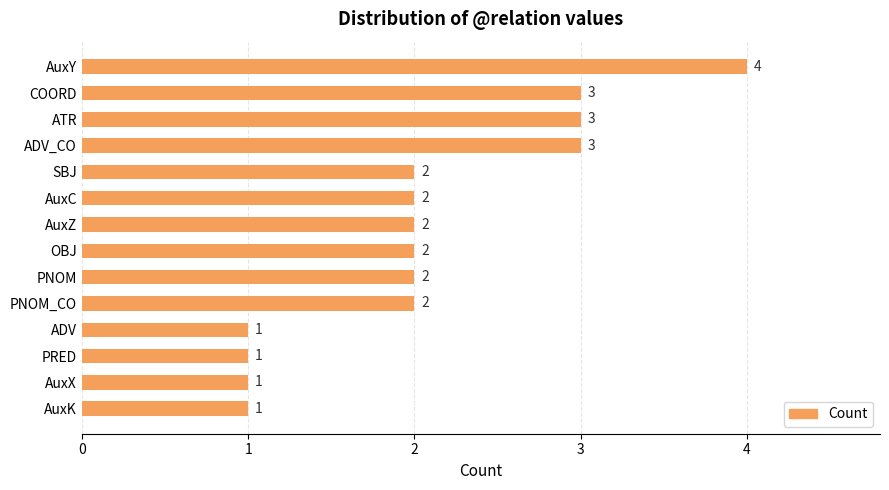

What position from the top is COORD?

2